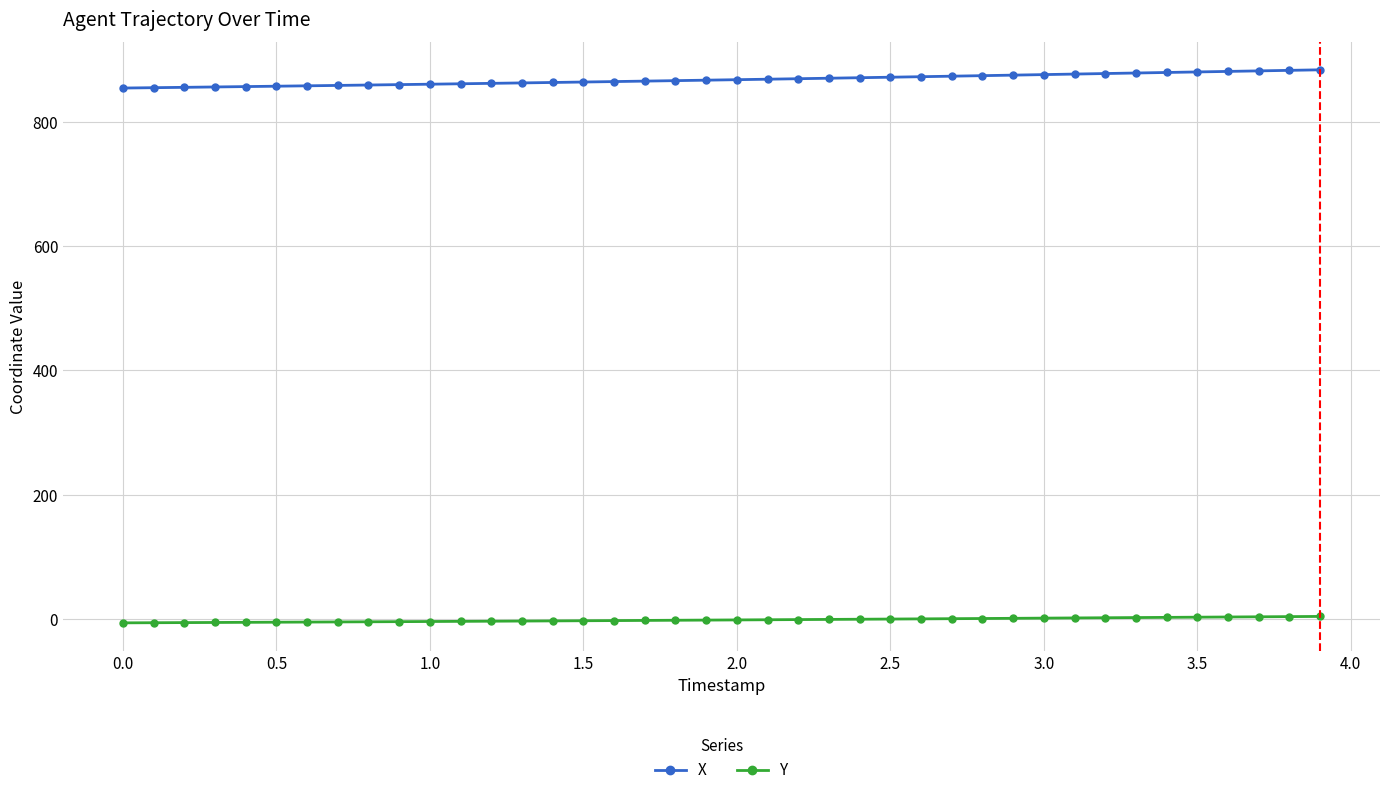

What is the maximum value shown in the chart?

883.1